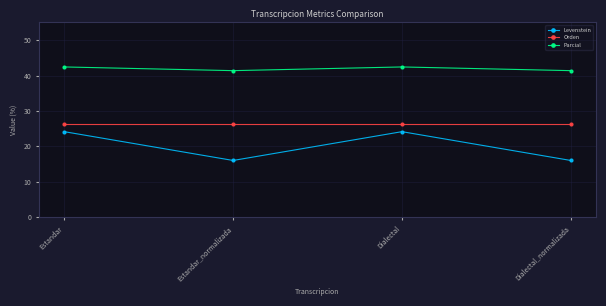

Which series has the largest total across all categories?

Parcial